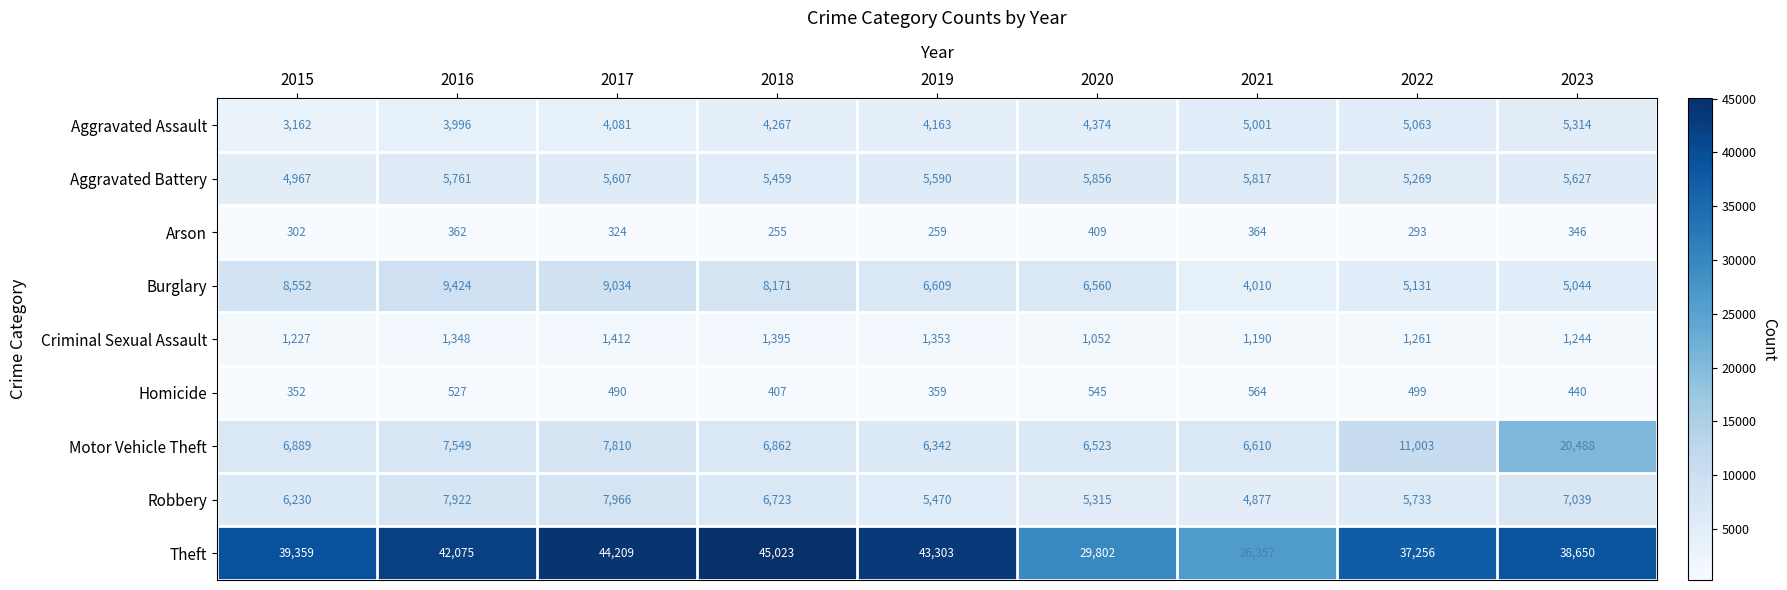

What is the difference between the second highest and second lowest values in the Aggravated Assault series?

1067